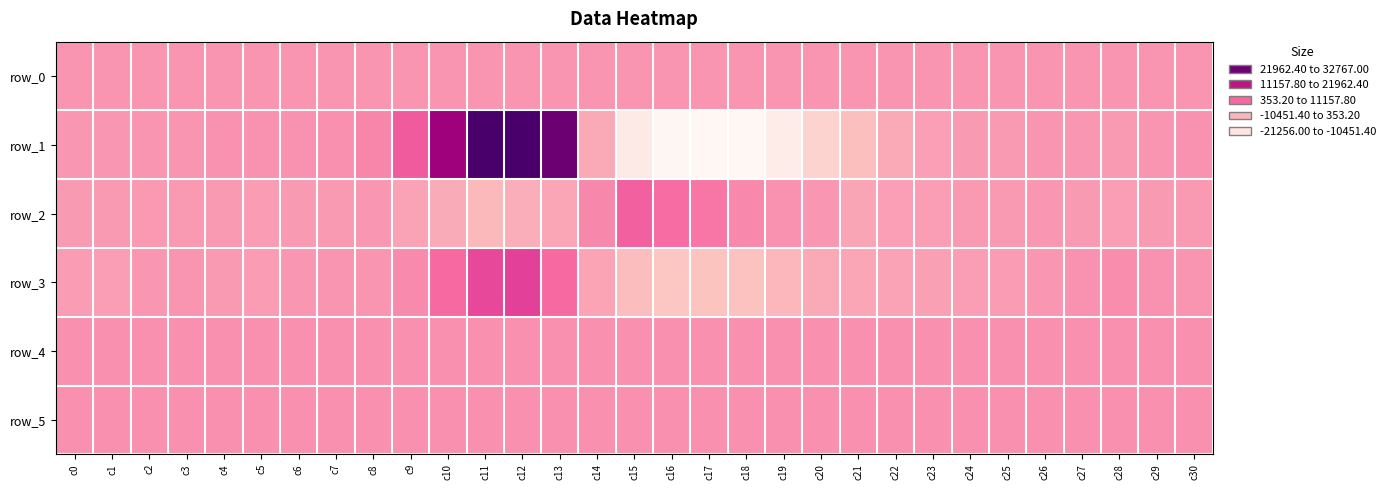

List the labels in order of row_3 value, largest first.

c12, c11, c10, c13, c9, c28, c29, c27, c7, c3, c30, c8, c26, c2, c6, c4, c0, c25, c5, c1, c24, c23, c22, c14, c21, c20, c19, c15, c18, c17, c16